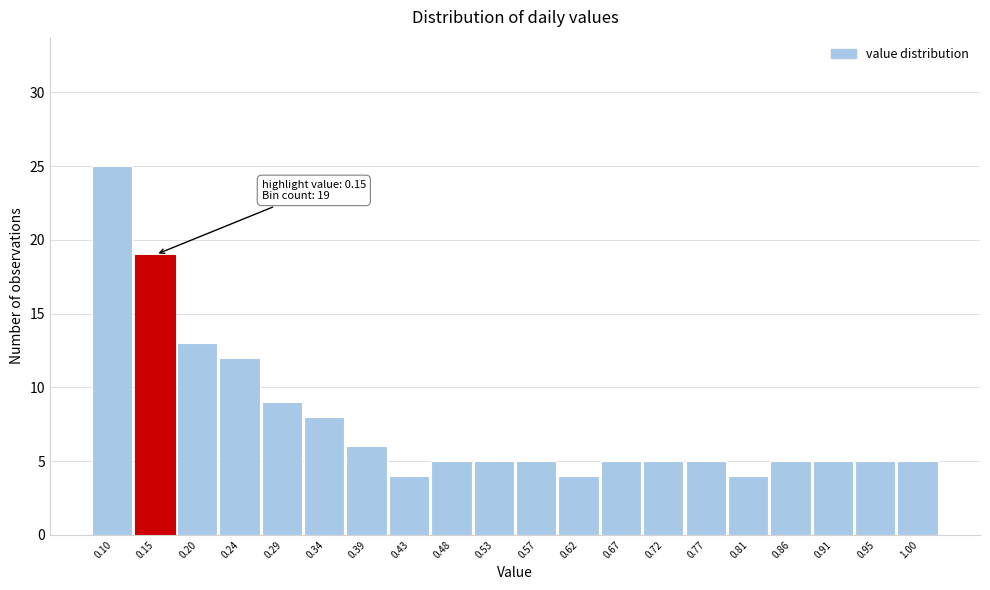

Reading right to left, extract all data points from this chart.

5	5	5	5	4	5	5	5	4	5	5	5	4	6	8	9	12	13	19	25